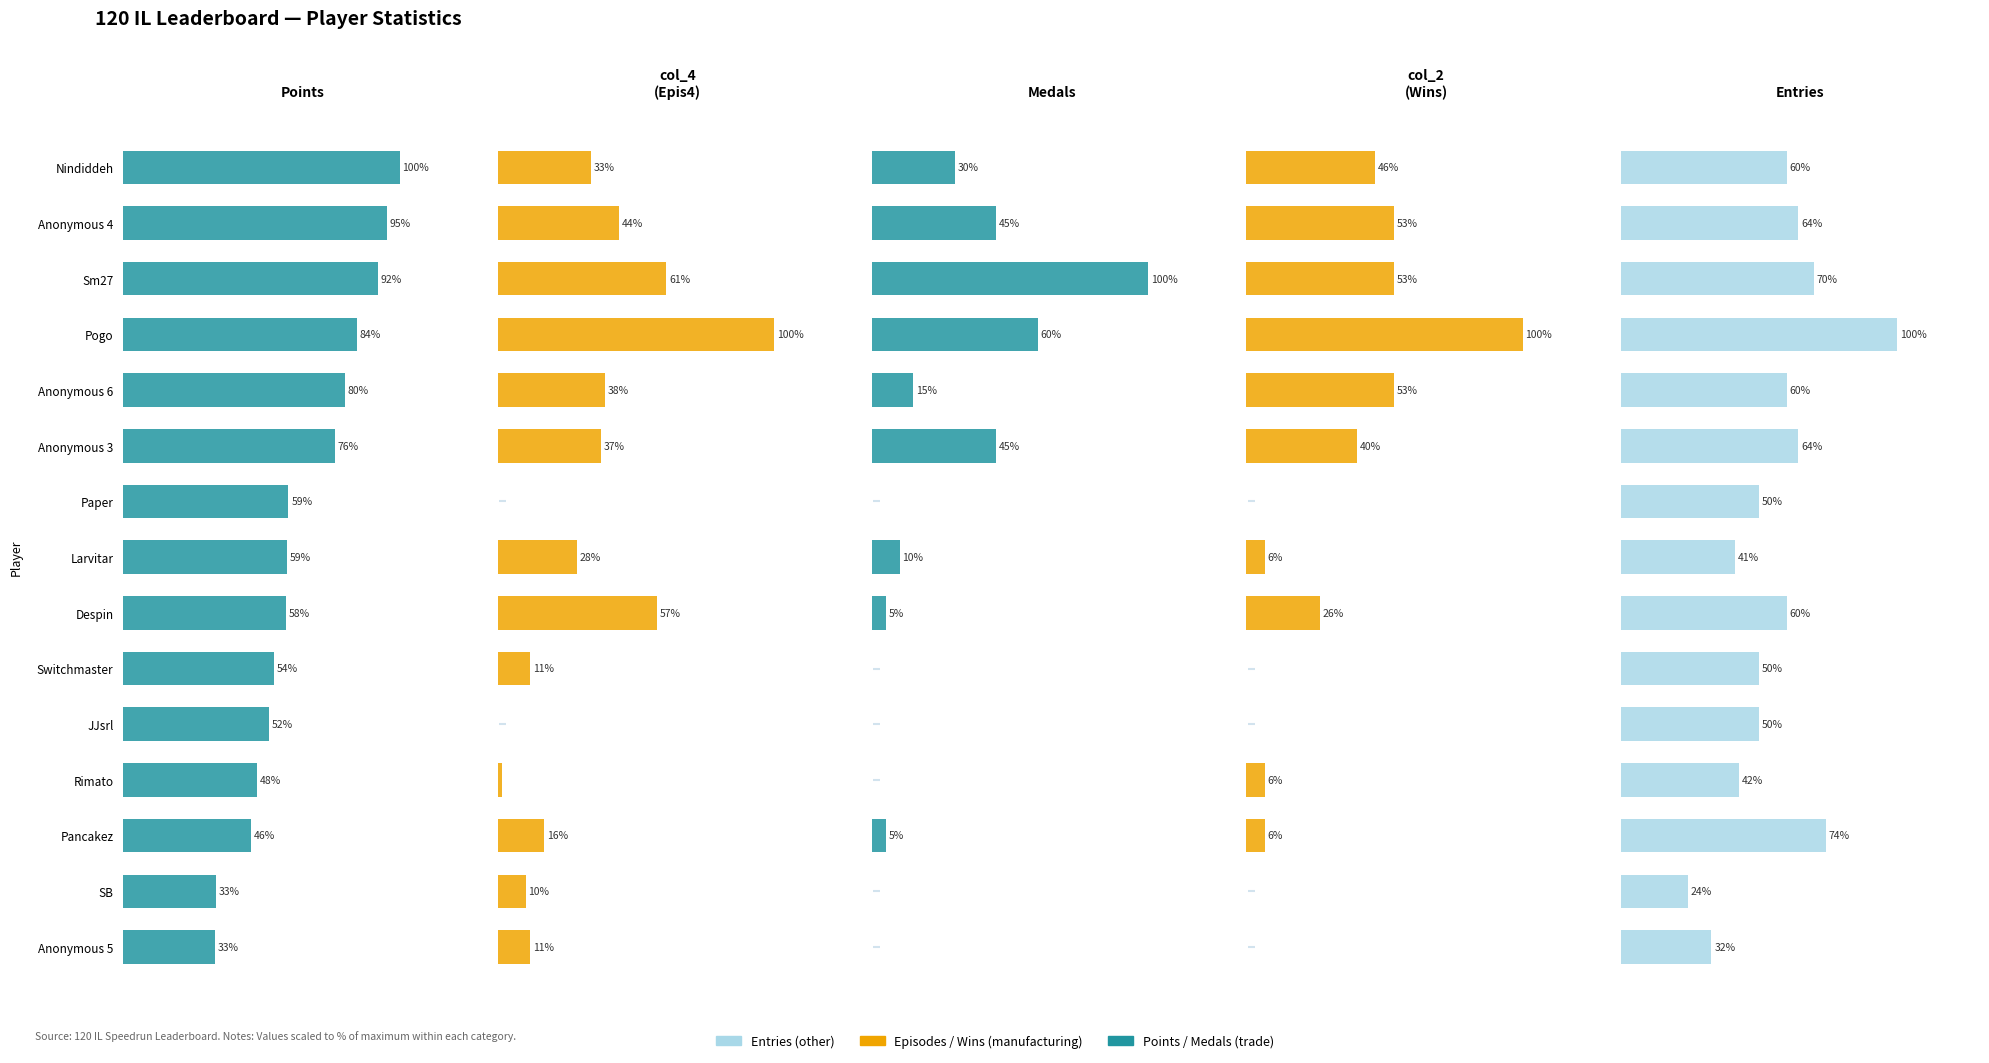

Which series has the largest range (max minus min)?

col_4
(Epis4)